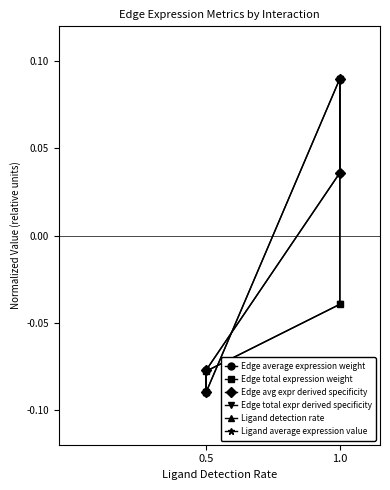

What is the maximum value shown in the chart?

0.1